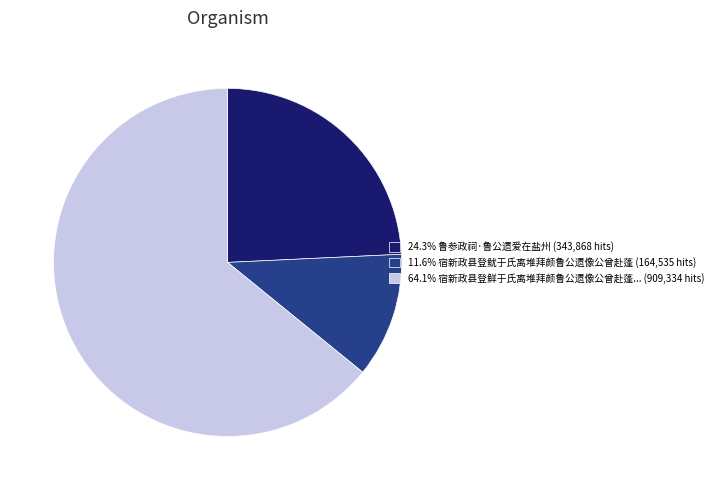

What is the ratio of the value at 24.3% 鲁参政祠·鲁公遗爱在盐州 (343,868 hits) to the value at 64.1% 宿新政县登鲜于氏离堆拜颜鲁公遗像公曾赴蓬... (909,334 hits)?

0.4